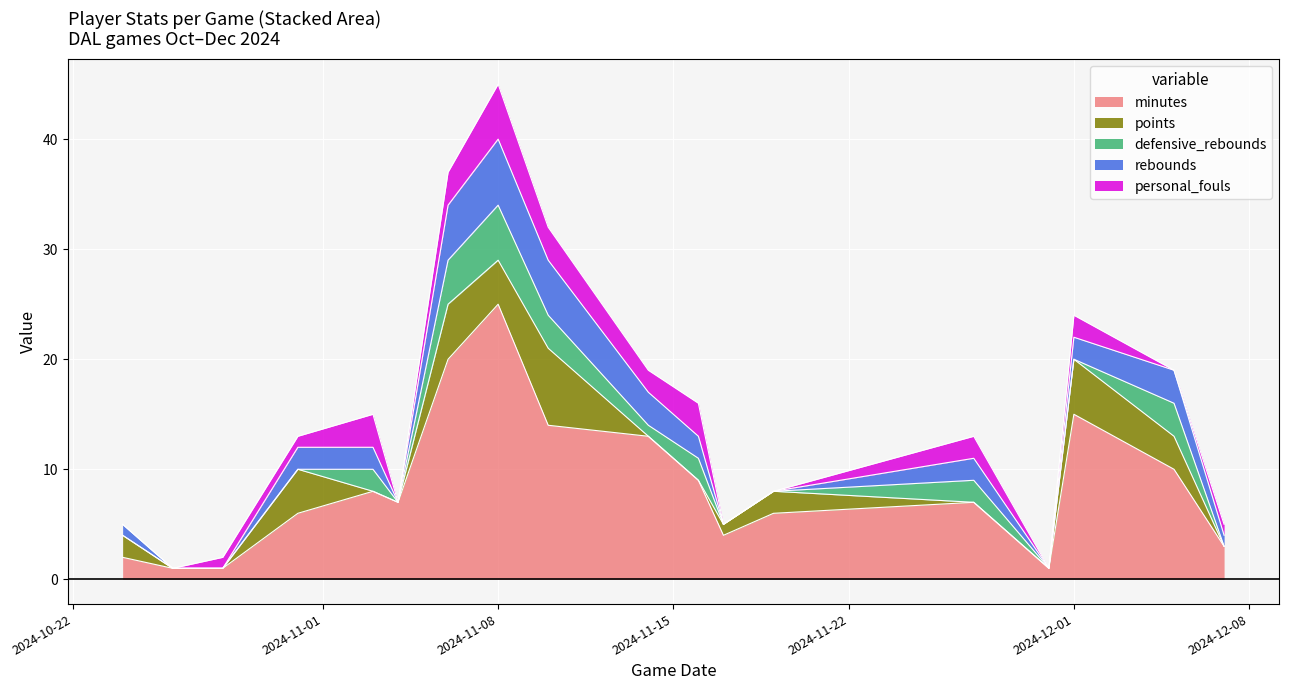

Rank the series at 2024-12-01 from highest to lowest value.

minutes, points, rebounds, personal_fouls, defensive_rebounds